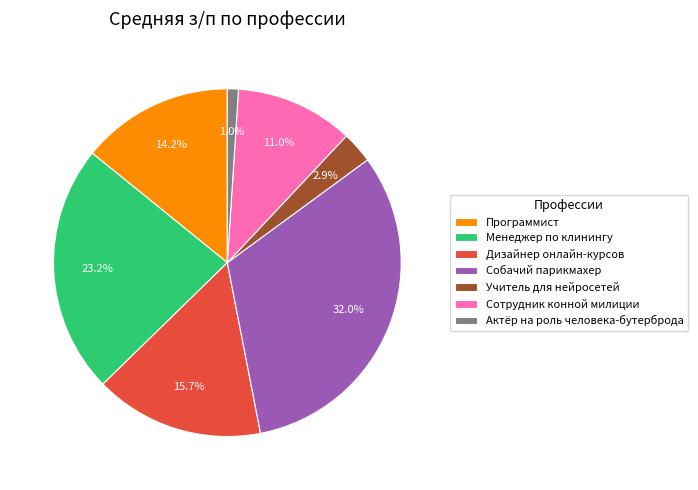

What percentage is the Менеджер по клинингу slice, to the nearest percent?

23%